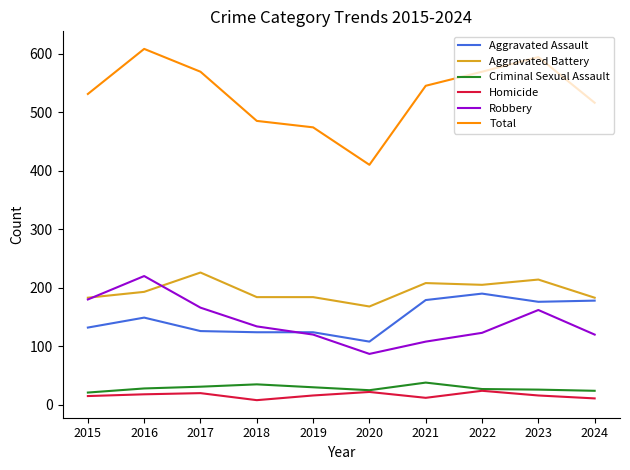

Where does the Total series first go above 545?

2016